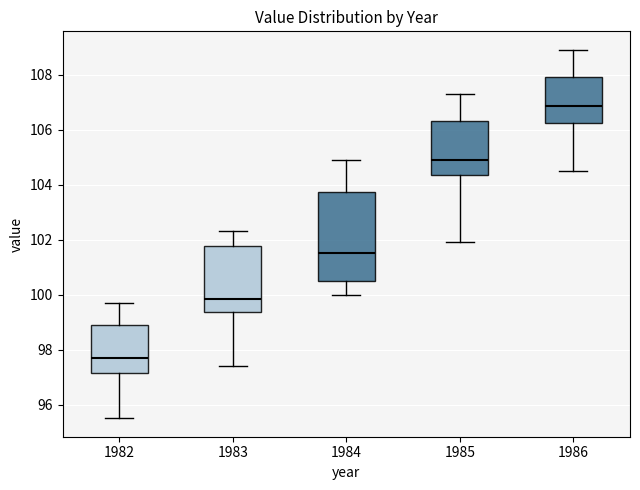

Reading left to right, transcribe this box plot: for each box, give where its median line is, the range the box spans, and where its two whiskers end, as read against the y-axis. The values are not printed on the chart, so give them approximately, as read against the axis.

1982: median 97.8, box 97.2 to 98.8, whiskers 95.6 to 99.8
1983: median 99.8, box 99.4 to 101.8, whiskers 97.4 to 102.4
1984: median 101.6, box 100.6 to 103.8, whiskers 100.0 to 105.0
1985: median 105.0, box 104.4 to 106.4, whiskers 102.0 to 107.4
1986: median 106.8, box 106.2 to 108.0, whiskers 104.6 to 109.0